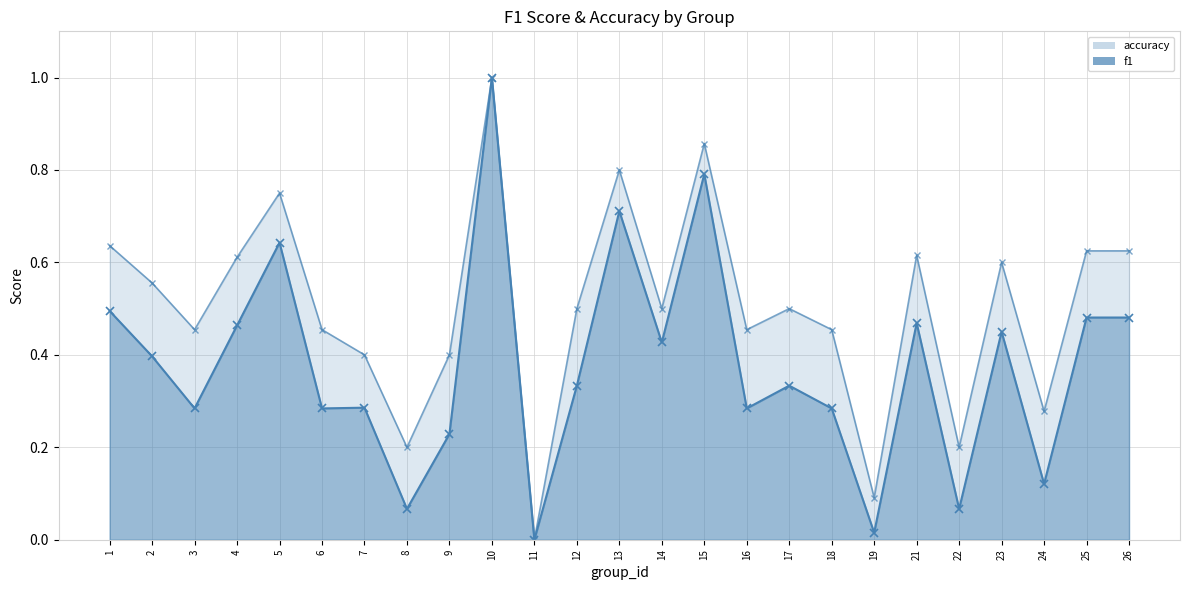

Reading left to right, extract all data points from this chart.

f1: 0.5	0.4	0.3	0.5	0.6	0.3	0.3	0.1	0.2	1.0	0.0	0.3	0.7	0.4	0.8	0.3	0.3	0.3	0.0	0.5	0.1	0.5	0.1	0.5	0.5
accuracy: 0.6	0.6	0.5	0.6	0.8	0.5	0.4	0.2	0.4	1.0	0.0	0.5	0.8	0.5	0.9	0.5	0.5	0.5	0.1	0.6	0.2	0.6	0.3	0.6	0.6